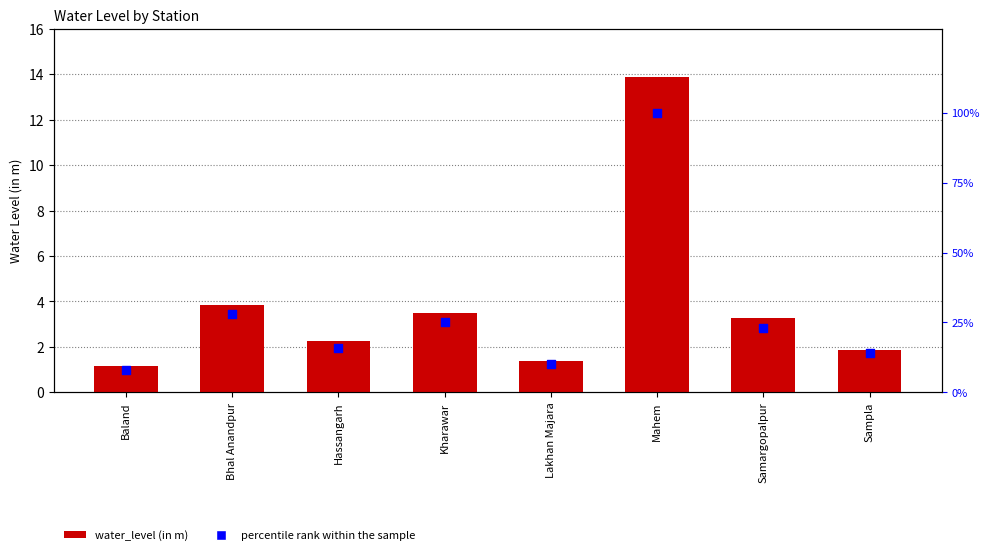

Is the value of water_level (in m) at Bhal Anandpur greater than the value of percentile rank within the sample at Bhal Anandpur?

No